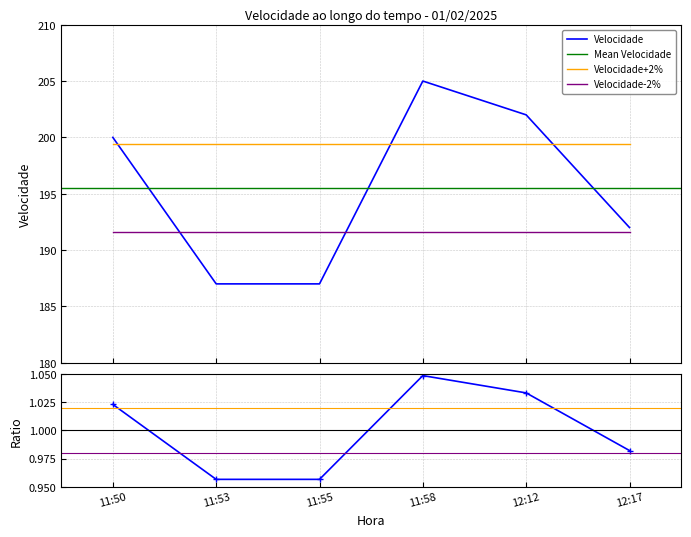

What is the value of the 5th point from the left?

202